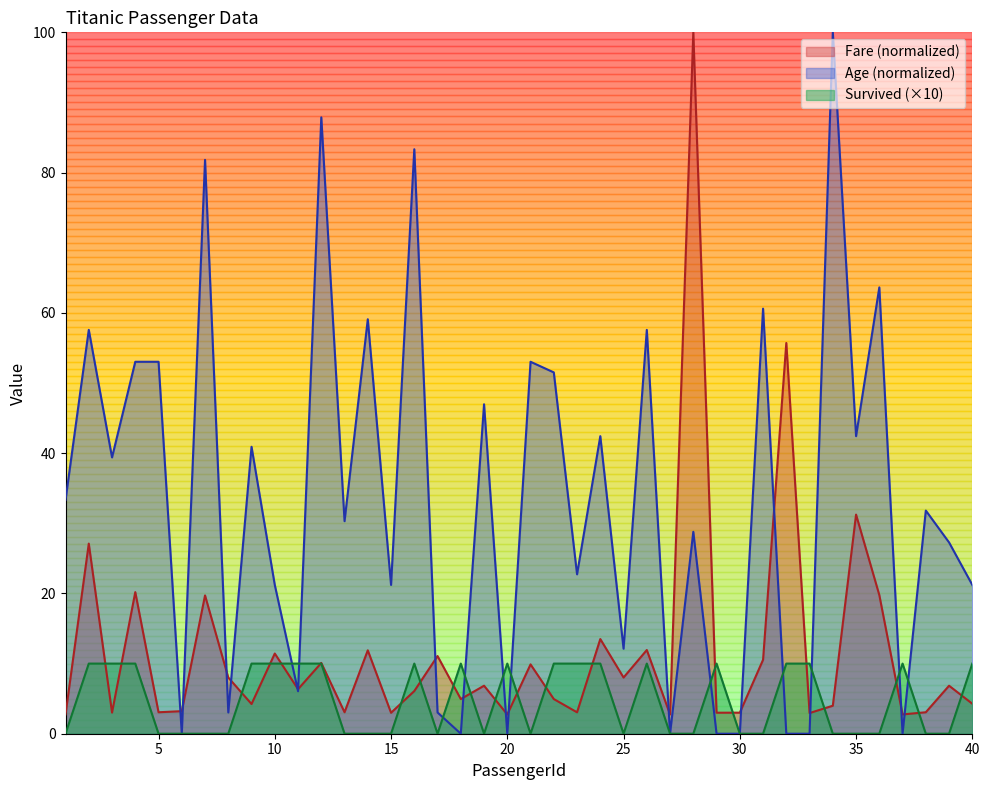

Reading left to right, transcribe all the data shown in this chart.

Fare: 1=2.8	2=27.1	3=3.0	4=20.2	5=3.1	6=3.2	7=19.7	8=8.0	9=4.2	10=11.4	11=6.3	12=10.1	13=3.1	14=11.9	15=3.0	16=6.1	17=11.1	18=4.9	19=6.8	20=2.7	21=9.9	22=4.9	23=3.1	24=13.5	25=8.0	26=11.9	27=2.7	28=100.0	29=3.0	30=3.0	31=10.5	32=55.7	33=2.9	34=4.0	35=31.2	36=19.8	37=2.7	38=3.1	39=6.8	40=4.3
Age: 1=33.3	2=57.6	3=39.4	4=53.0	5=53.0	6=0.0	7=81.8	8=3.0	9=40.9	10=21.2	11=6.1	12=87.9	13=30.3	14=59.1	15=21.2	16=83.3	17=3.0	18=0.0	19=47.0	20=0.0	21=53.0	22=51.5	23=22.7	24=42.4	25=12.1	26=57.6	27=0.0	28=28.8	29=0.0	30=0.0	31=60.6	32=0.0	33=0.0	34=100.0	35=42.4	36=63.6	37=0.0	38=31.8	39=27.3	40=21.2
Survived: 1=0.0	2=10.0	3=10.0	4=10.0	5=0.0	6=0.0	7=0.0	8=0.0	9=10.0	10=10.0	11=10.0	12=10.0	13=0.0	14=0.0	15=0.0	16=10.0	17=0.0	18=10.0	19=0.0	20=10.0	21=0.0	22=10.0	23=10.0	24=10.0	25=0.0	26=10.0	27=0.0	28=0.0	29=10.0	30=0.0	31=0.0	32=10.0	33=10.0	34=0.0	35=0.0	36=0.0	37=10.0	38=0.0	39=0.0	40=10.0